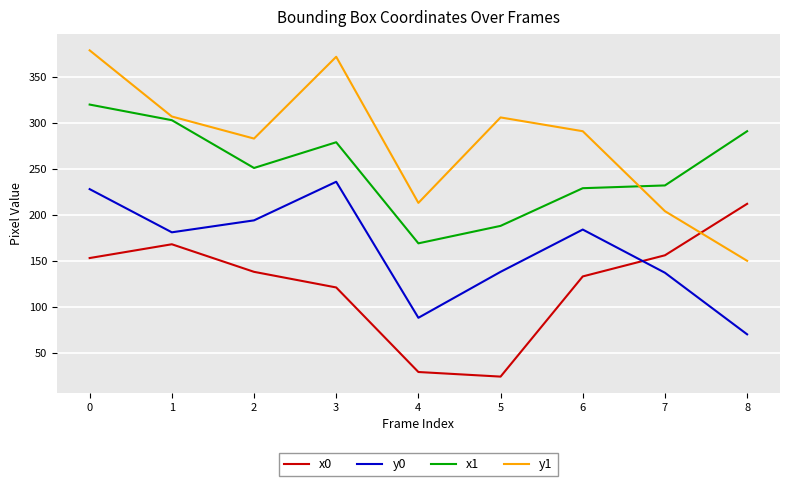

Does the chart have visible grid lines?

Yes